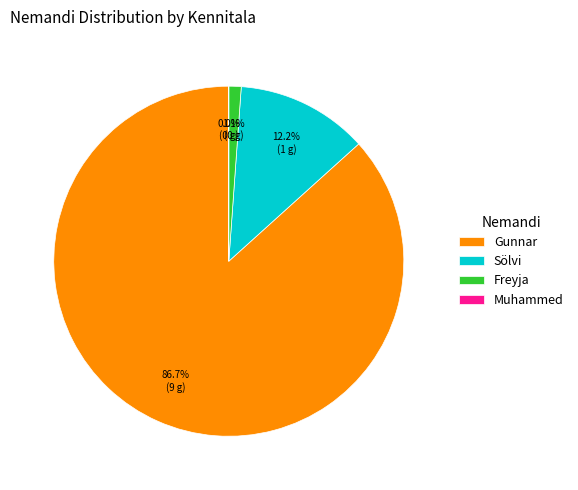

Which slice is the largest?

Gunnar